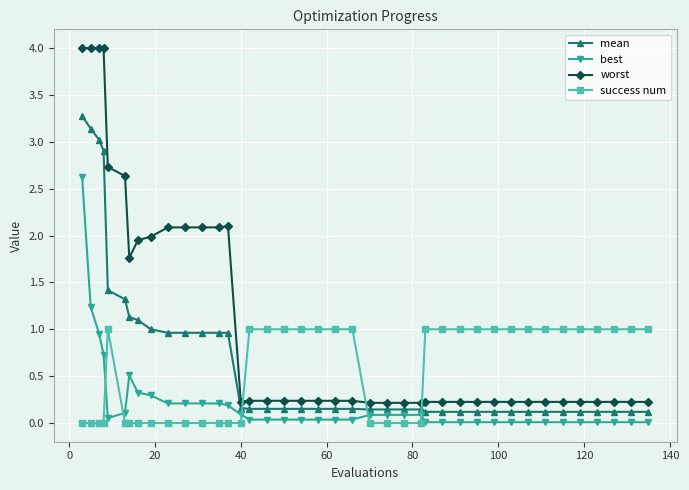

Which series has the widest spread of values?

worst